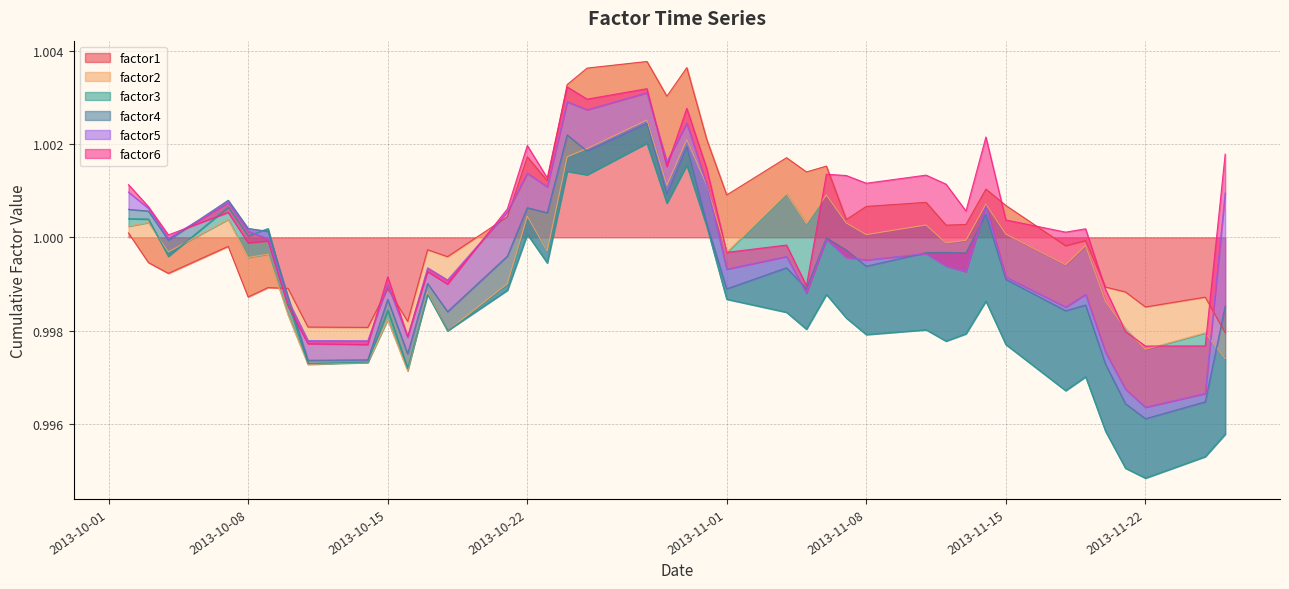

What is the value of the factor3 point at the 18th from the left?

1.0